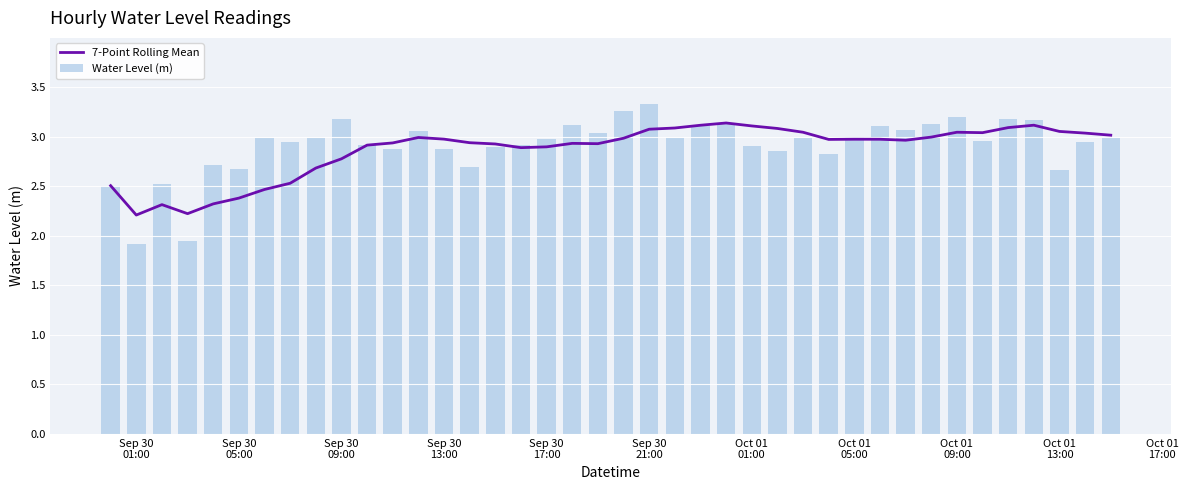

What is the sum of all Water Level (m) values?

116.6